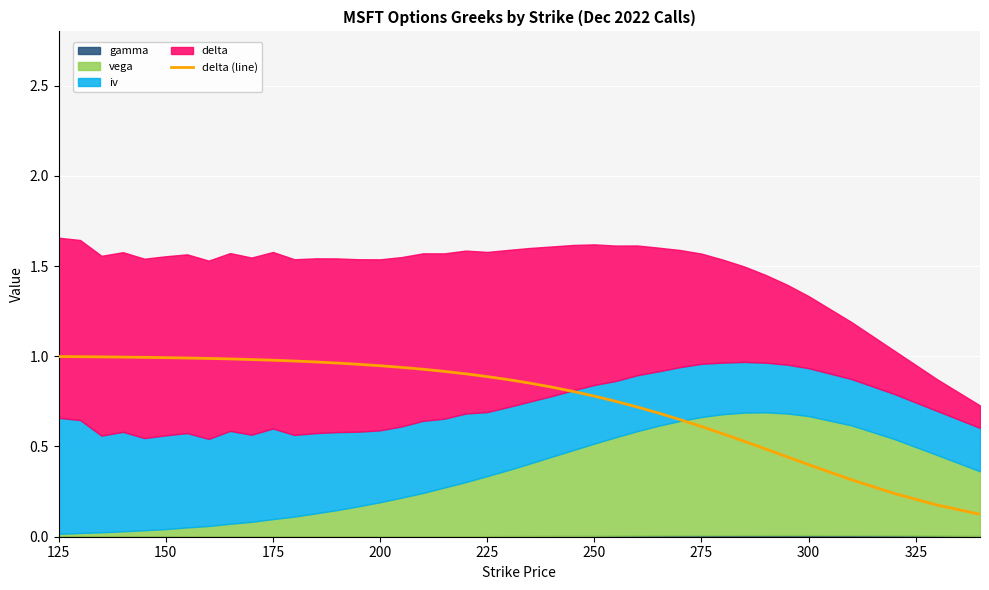

Is it true that delta (line) equals 0.6 at 300?

False